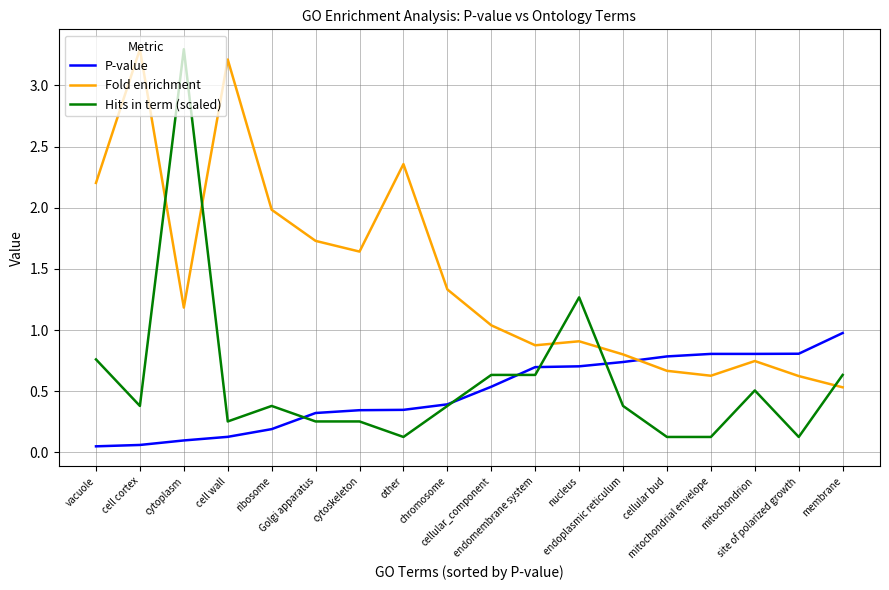

Which series has the widest spread of values?

Hits in term (scaled)